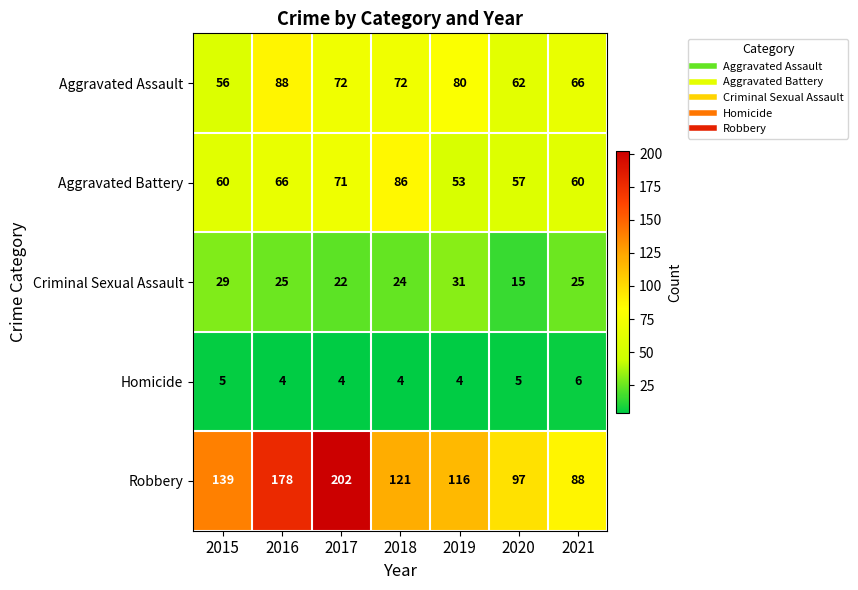

Rank the series at 2018 from highest to lowest value.

Robbery, Aggravated Battery, Aggravated Assault, Criminal Sexual Assault, Homicide